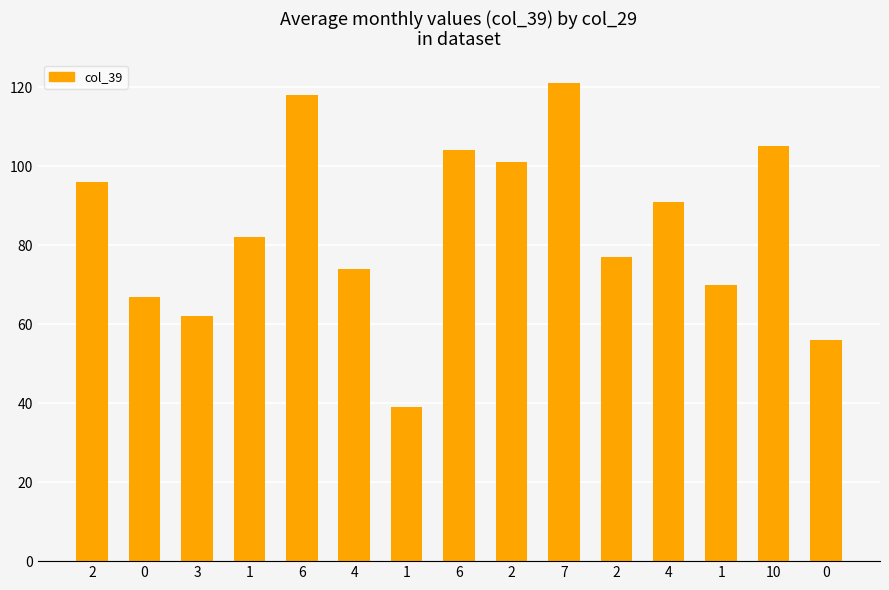

What is the change in value from 2 to 0?

-45